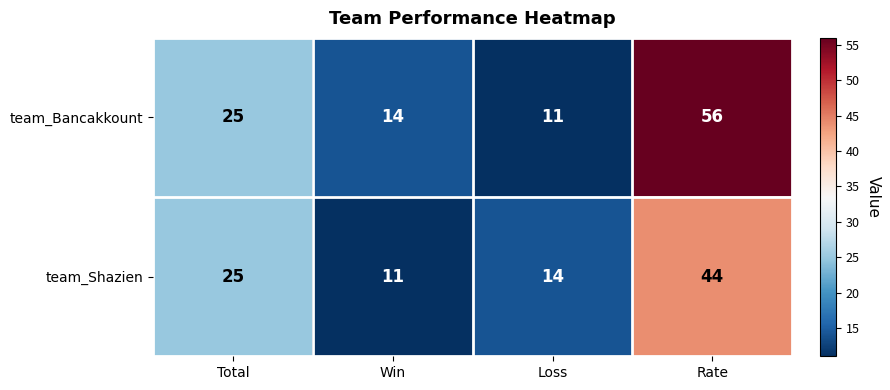

Count the number of categories in the chart.

4